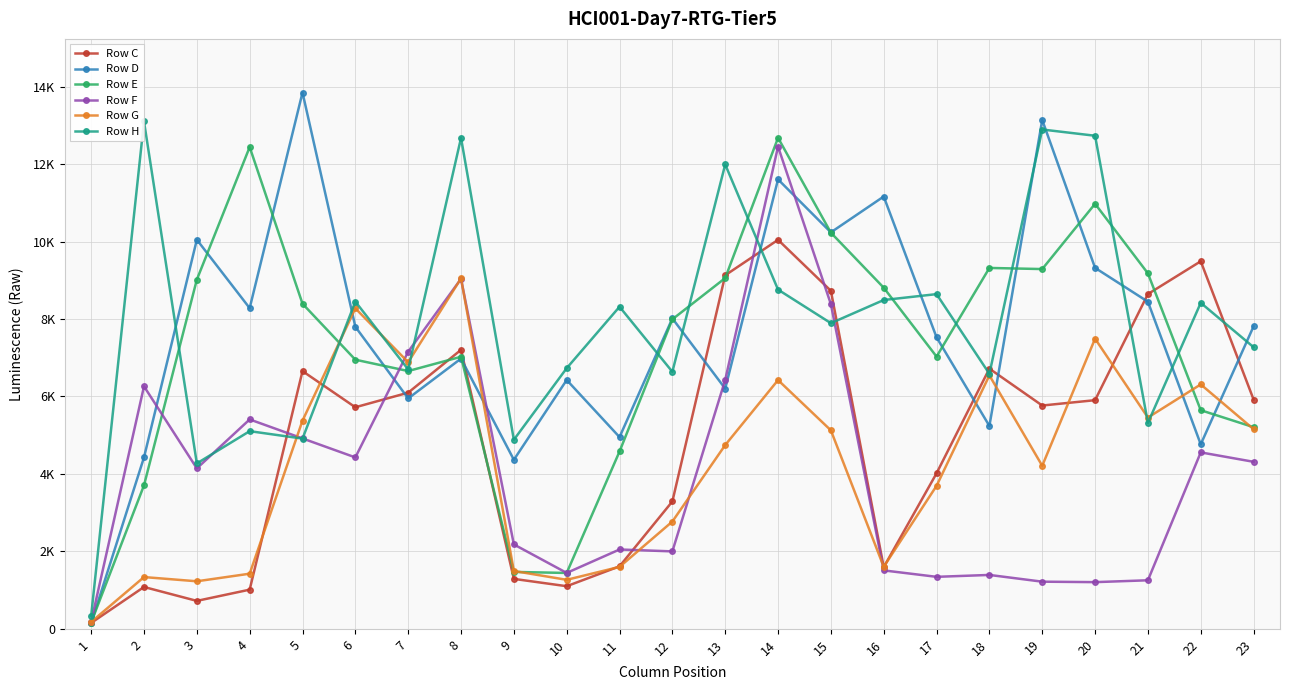

Where is the first local maximum for Row G?

2